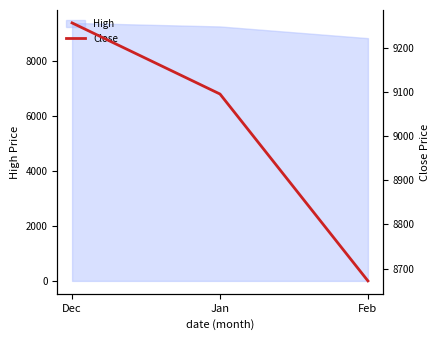

At which category does the chart reach its minimum across all series?

Feb